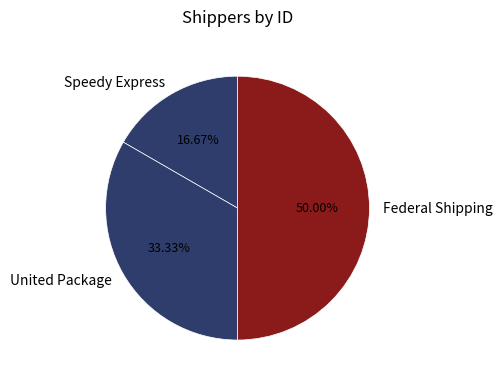

What is the smallest slice in the pie chart?

Speedy Express